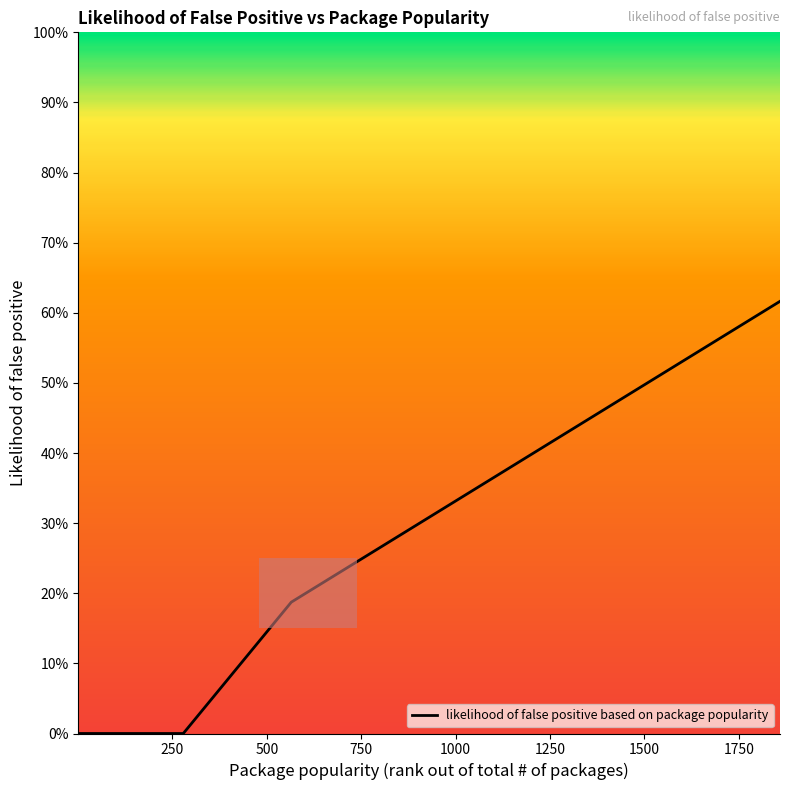

What is the greatest value displayed?

0.6